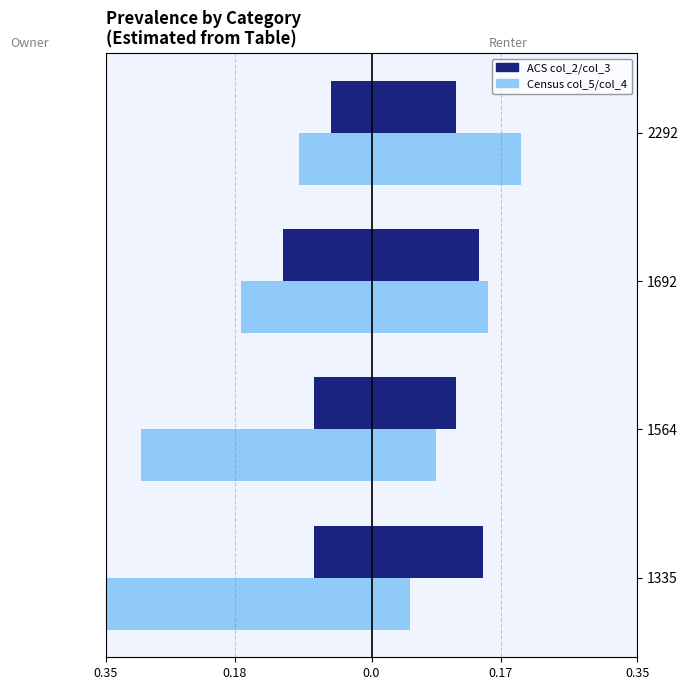

What is the approximate value of col_5 (Census) at 1335?

-0.4